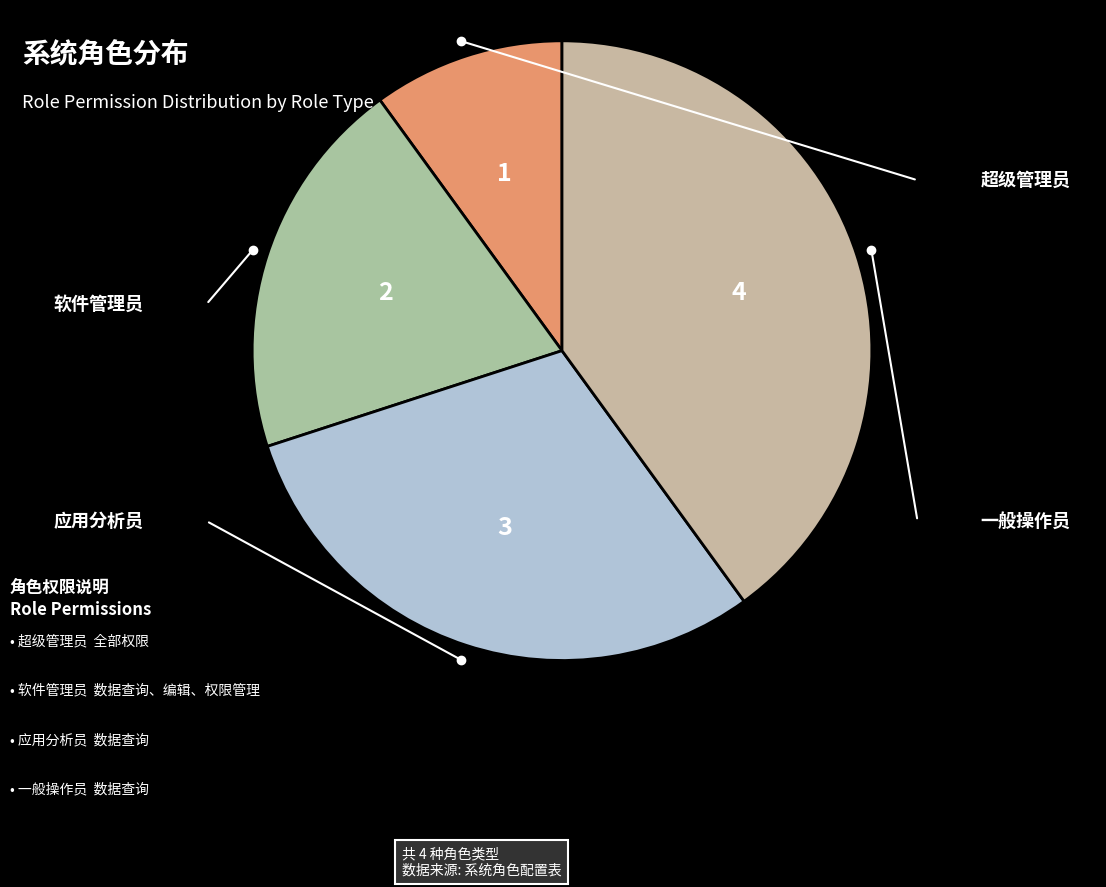

How many segments does this pie chart have?

4